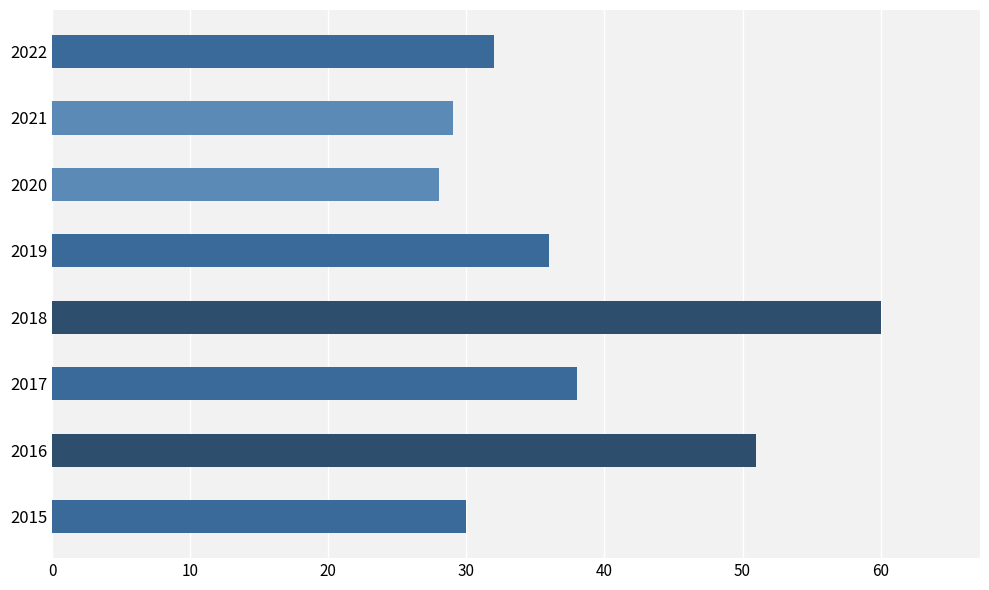

How many data points does each series have?

8